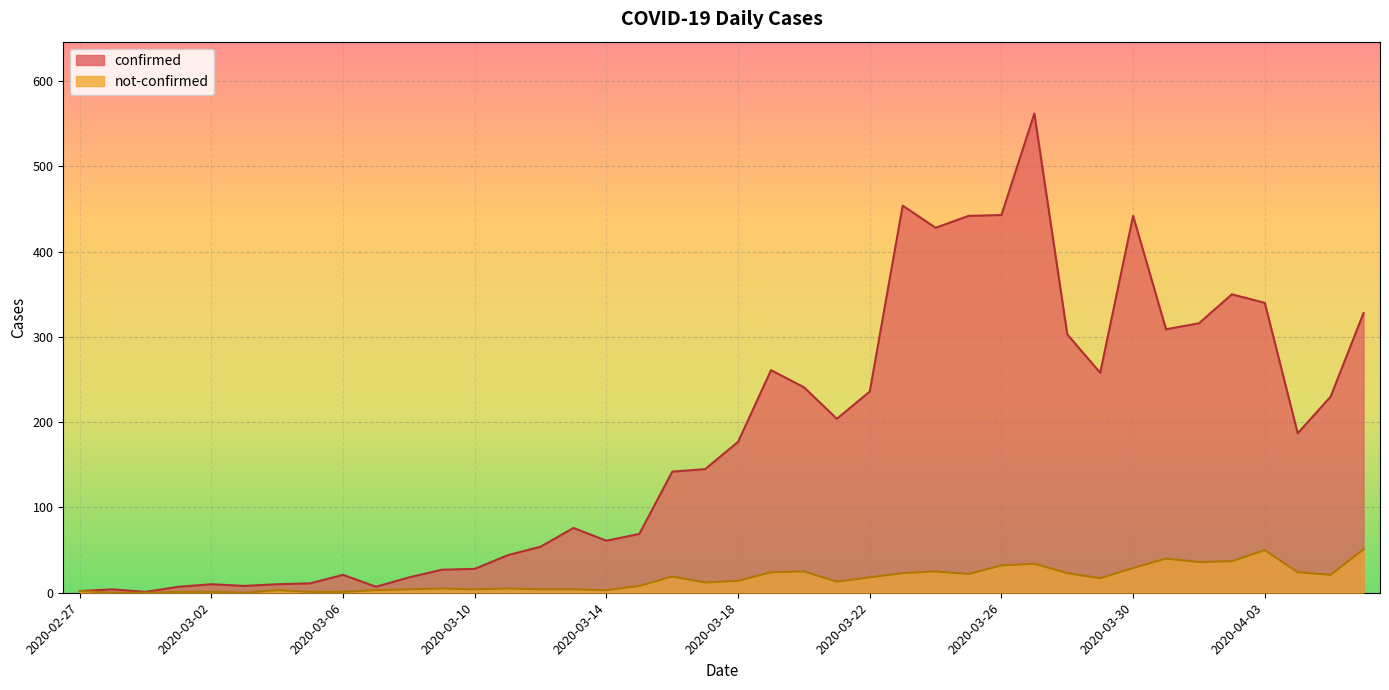

How many data points in not-confirmed are less than 14?

20